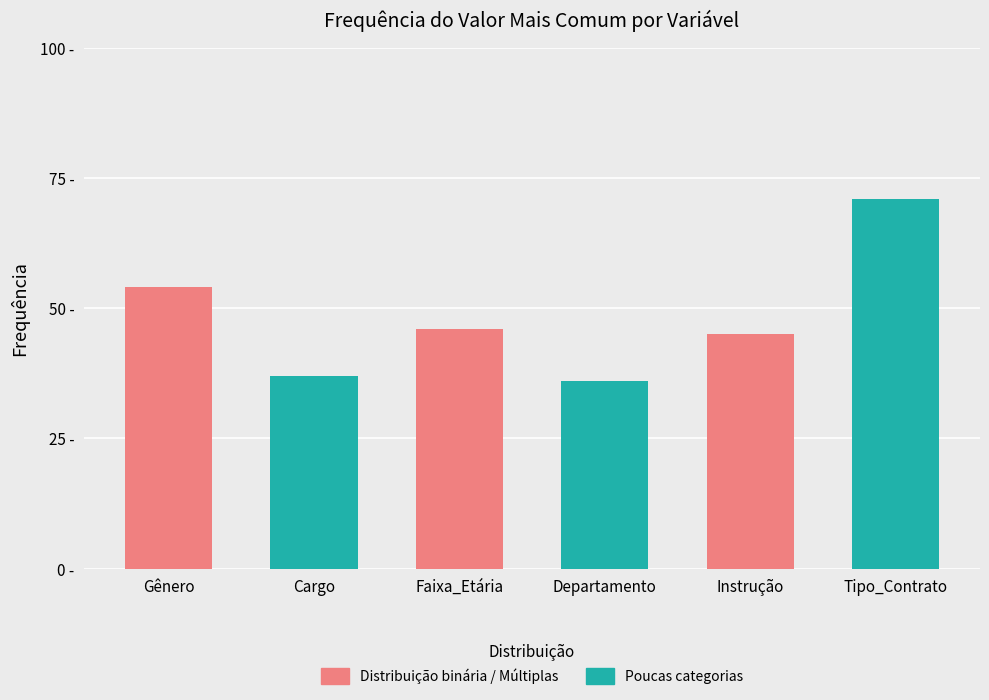

Between Departamento and Tipo_Contrato, which is larger?

Tipo_Contrato